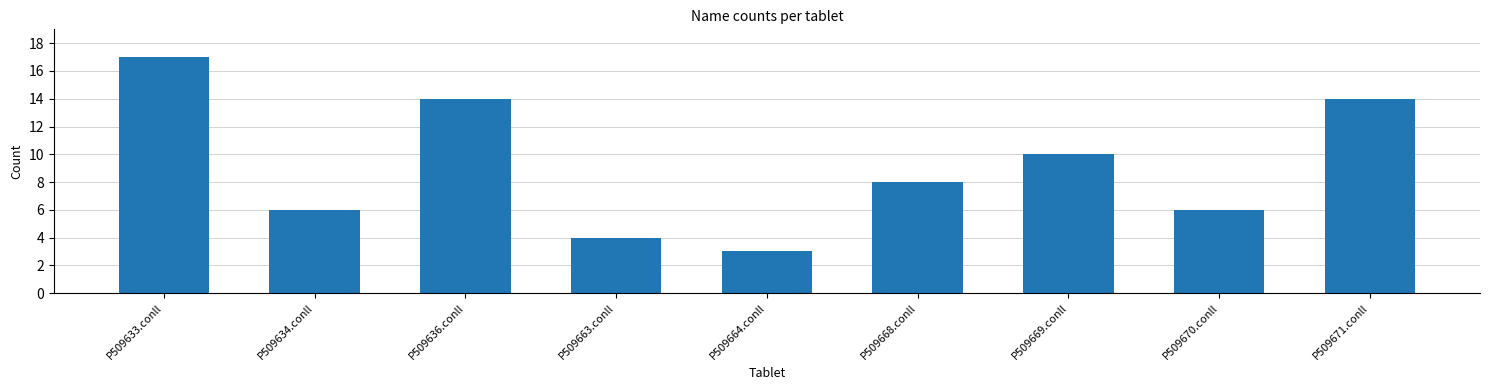

Reading left to right, list all the values displayed in this chart.

P509633.conll=17	P509634.conll=6	P509636.conll=14	P509663.conll=4	P509664.conll=3	P509668.conll=8	P509669.conll=10	P509670.conll=6	P509671.conll=14